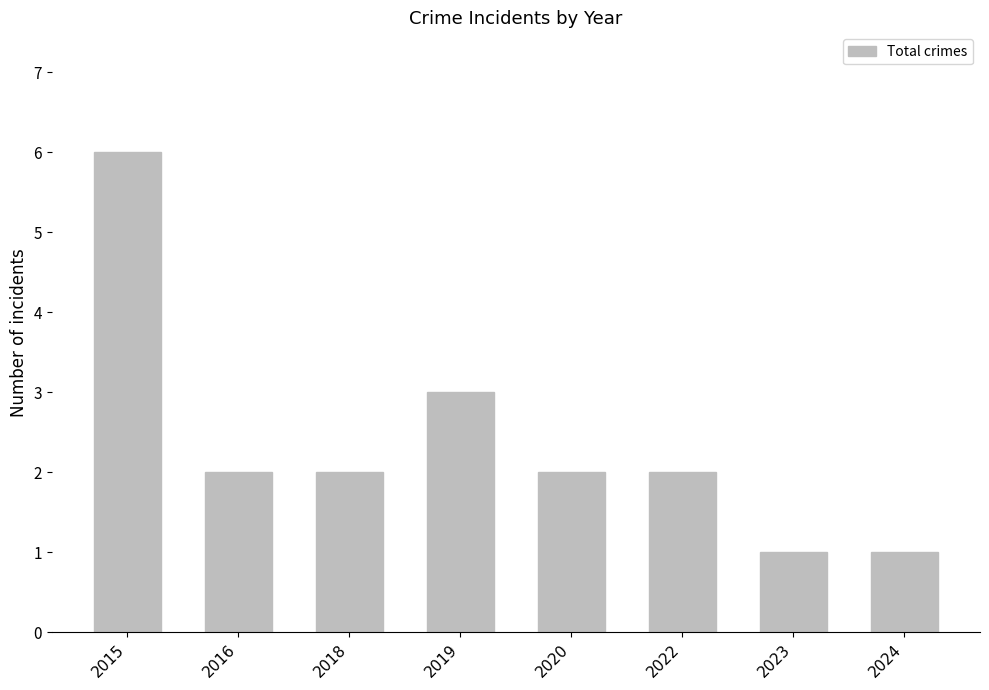

What is the sum of all values?

19